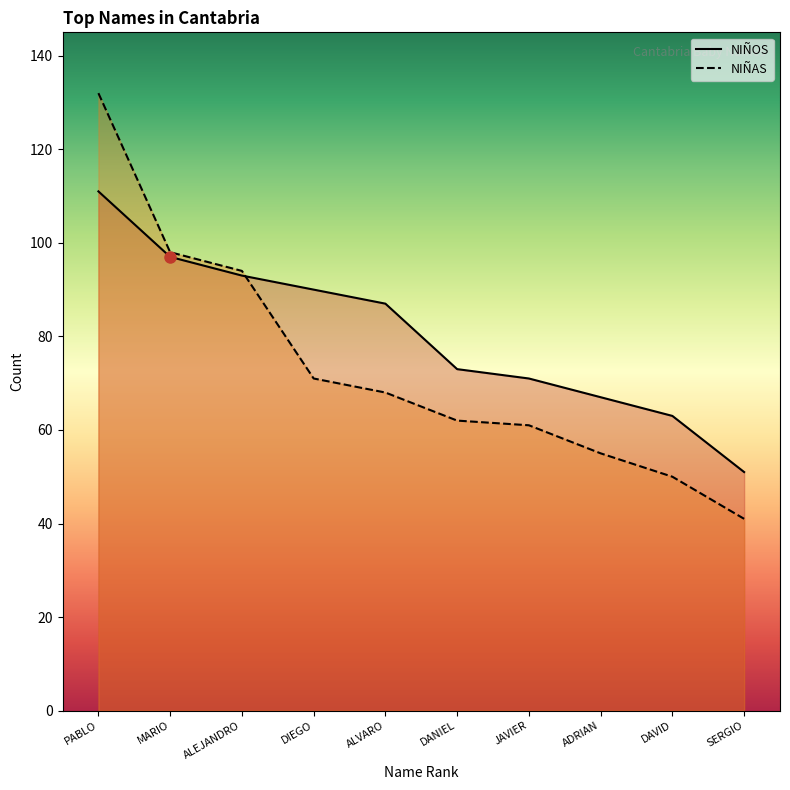

Where do NIÑOS and NIÑAS first cross each other?

ALEJANDRO and DIEGO